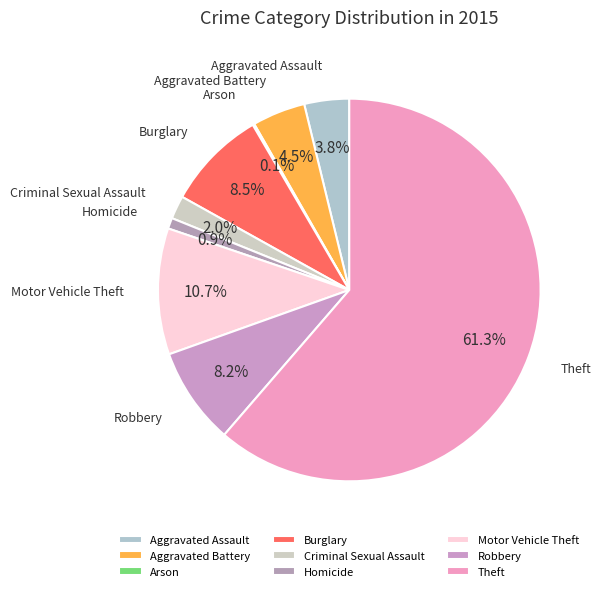

True or false: Burglary accounts for 16% of the total.

False